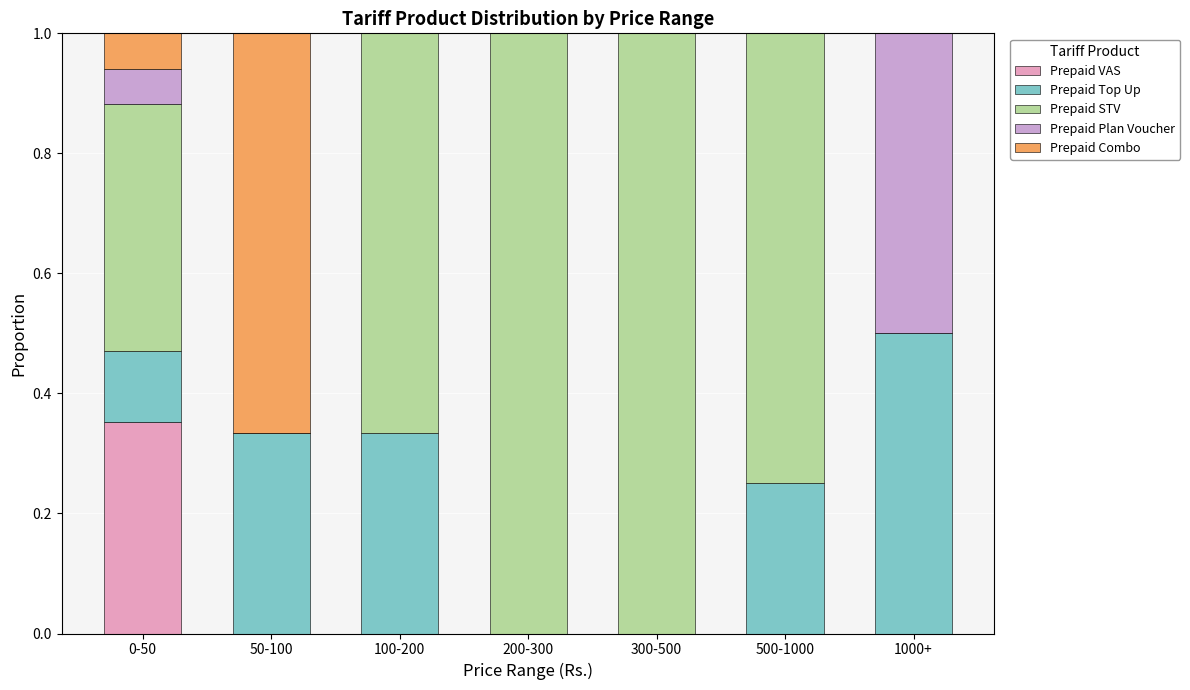

What is the highest value of the Prepaid VAS series?

0.4